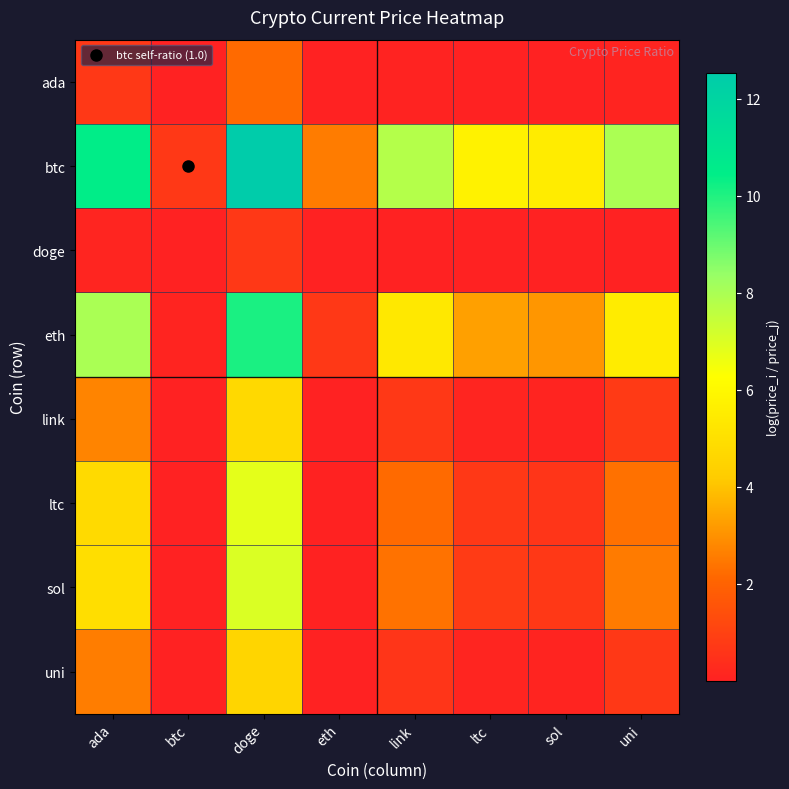

Which series has the largest total across all categories?

btc